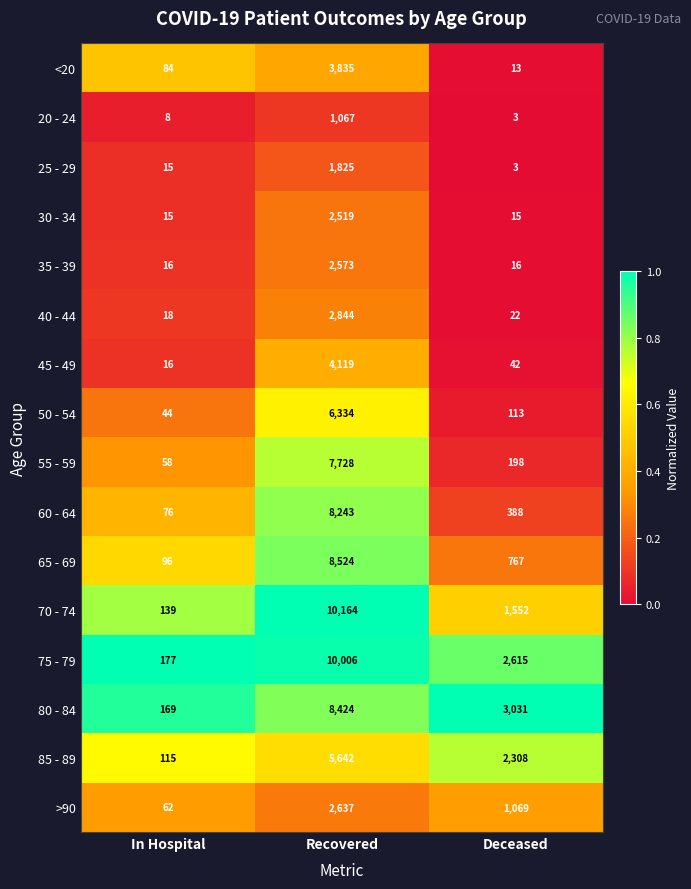

Which label corresponds to the smallest value in the chart?

Deceased